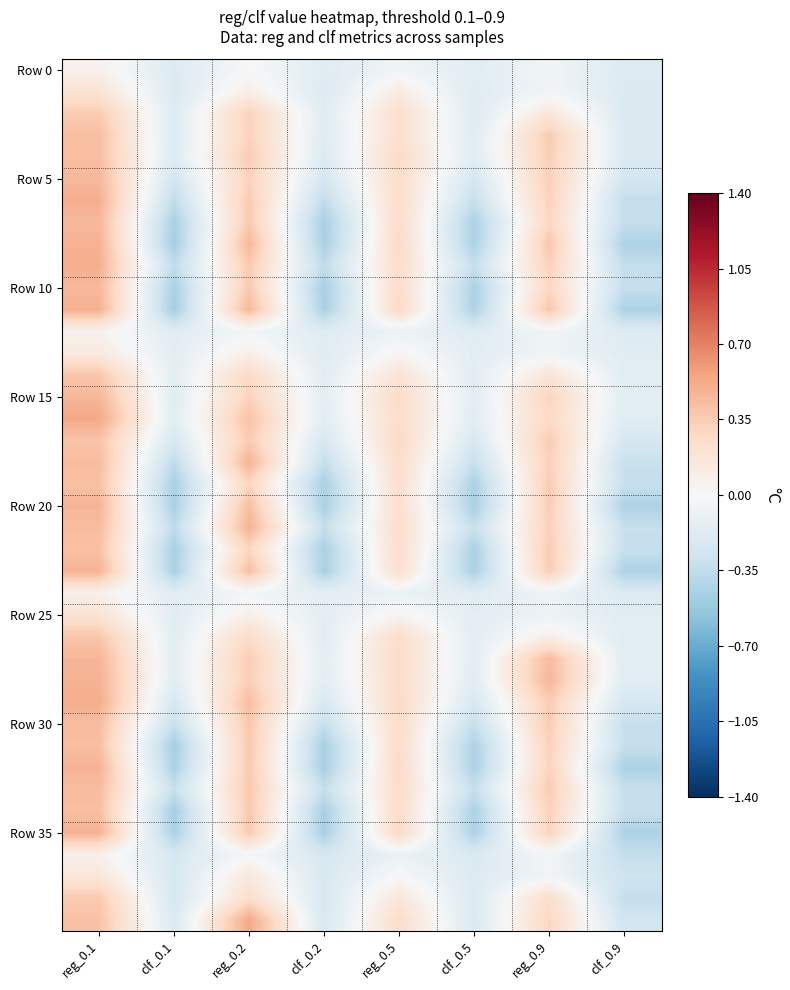

What is the total value across all series at clf_0.9?

-11.1